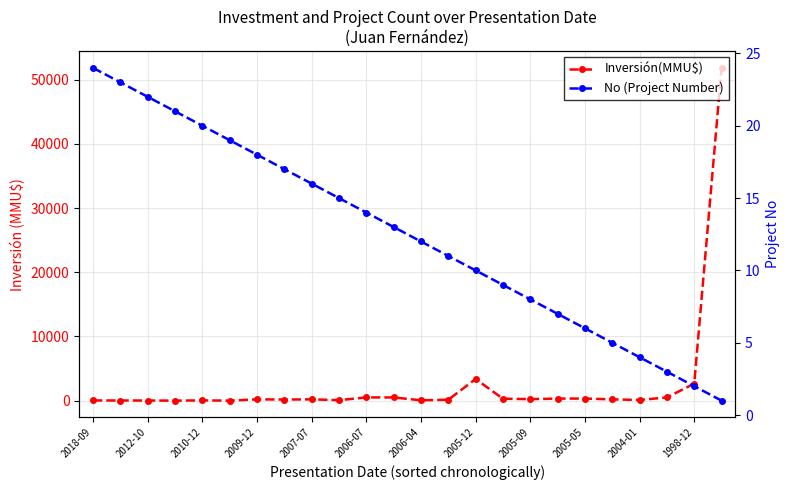

Count the number of categories in the chart.

24